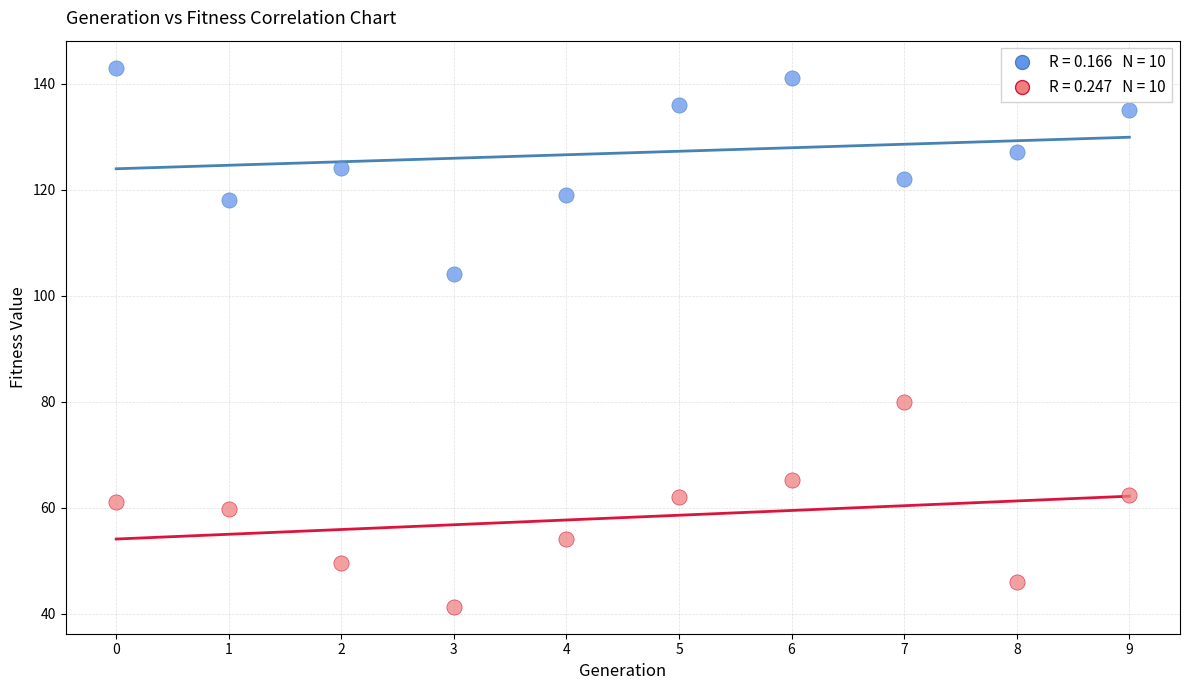

Across all data points, what is the range of Y values (max minus min)?

101.7